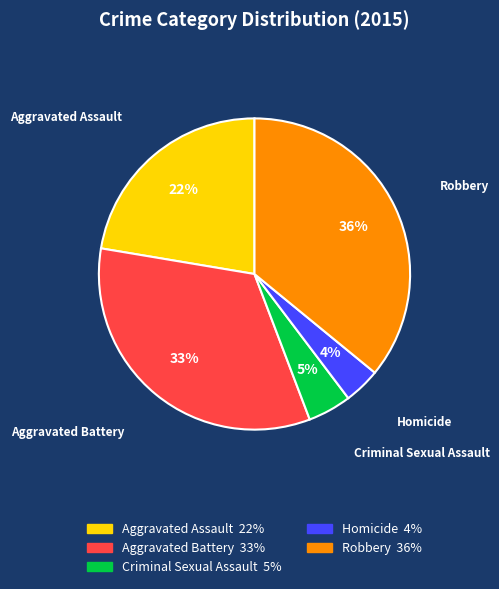

What is the smallest slice in the pie chart?

Homicide